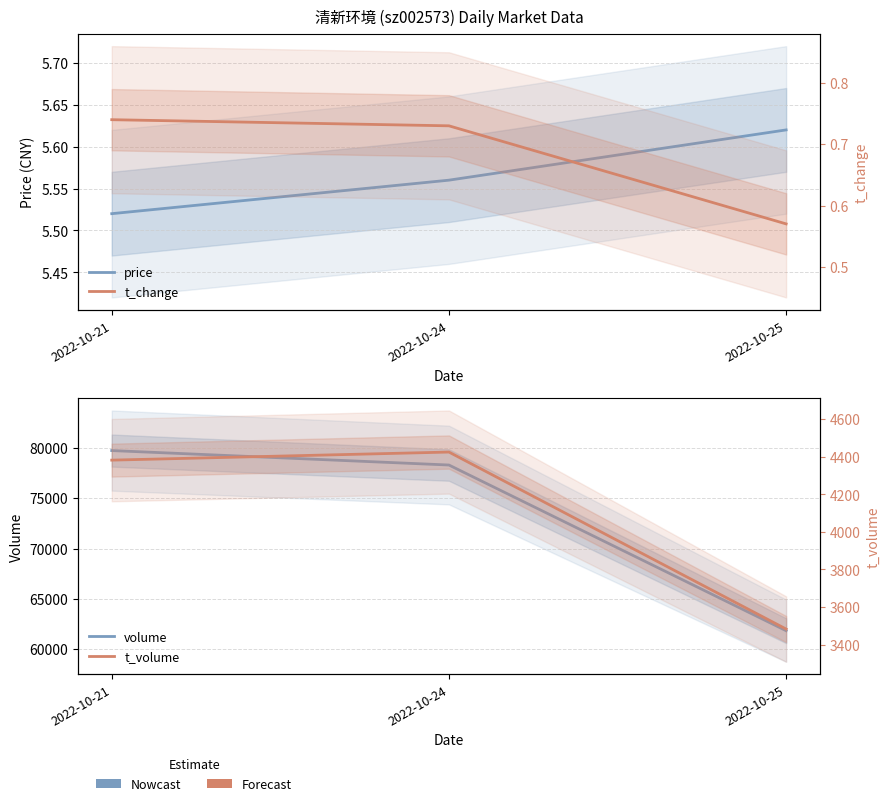

Between 2022-10-25 and 2022-10-21, which is larger?

2022-10-25